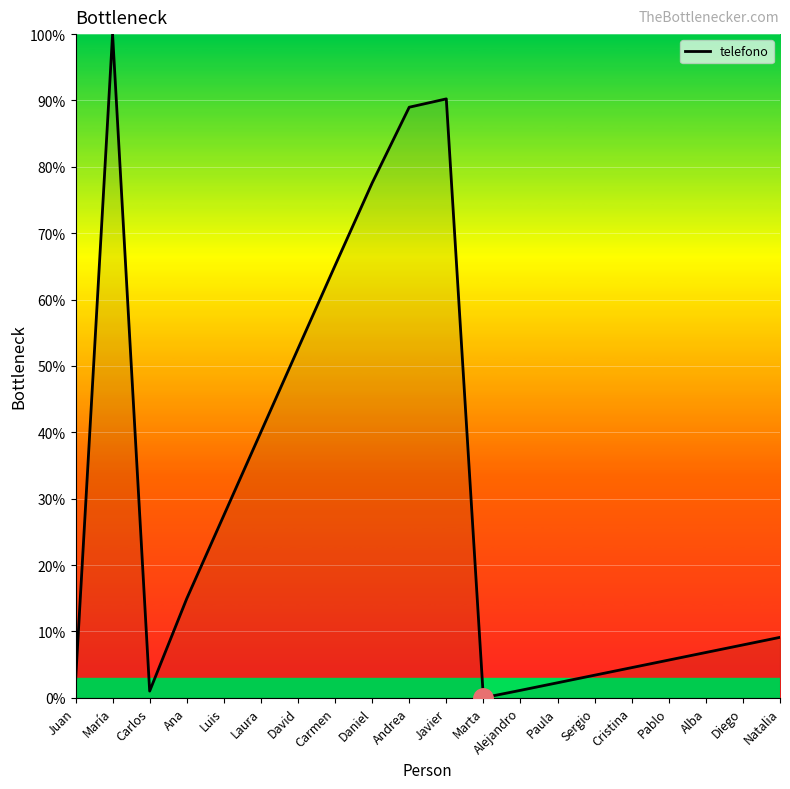

Between Carmen and Juan, which is larger?

Carmen